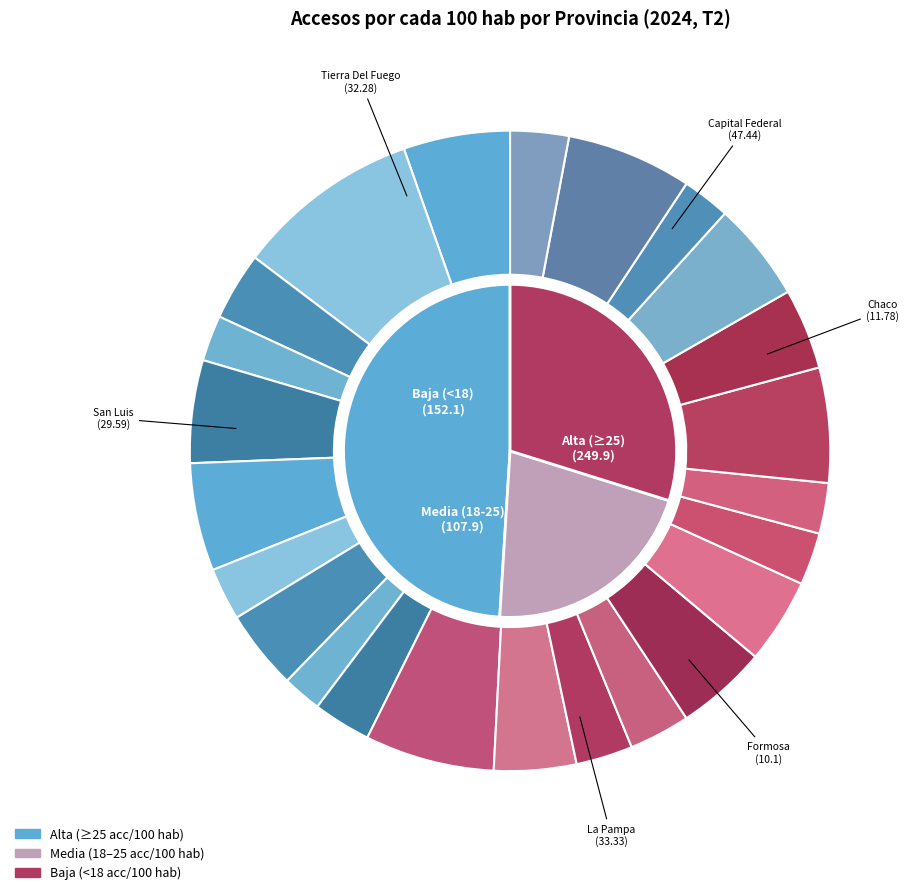

To the nearest percent, what is the combined percentage of Córdoba and La Pampa?

12%